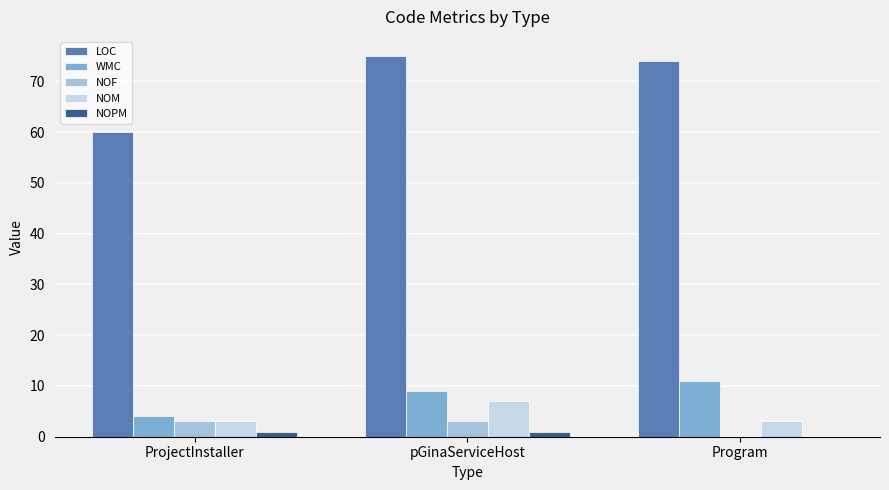

What is the maximum value shown in the chart?

75